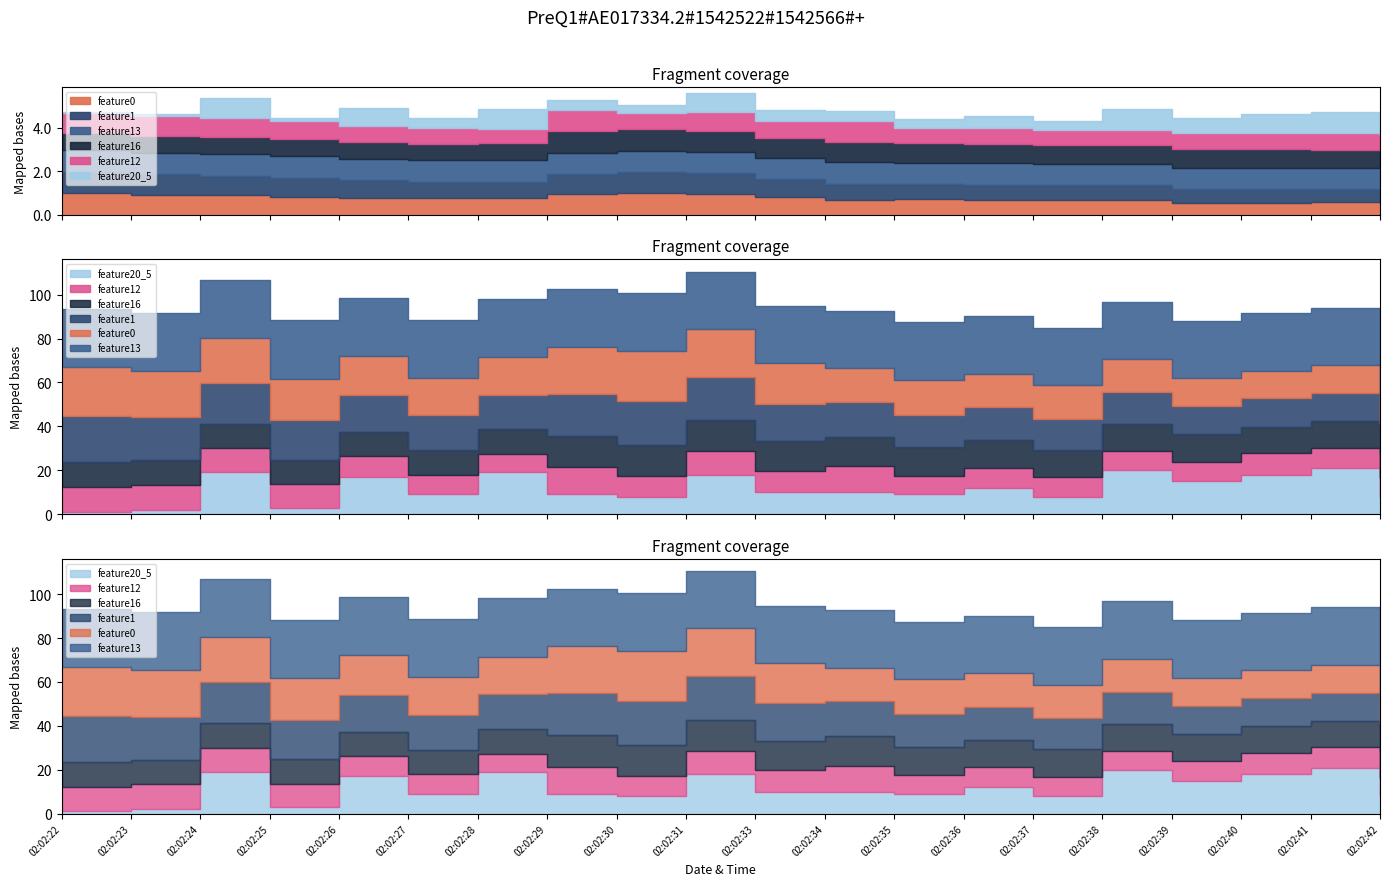

What is the value of the feature16 point at the 9th from the left?

14.3